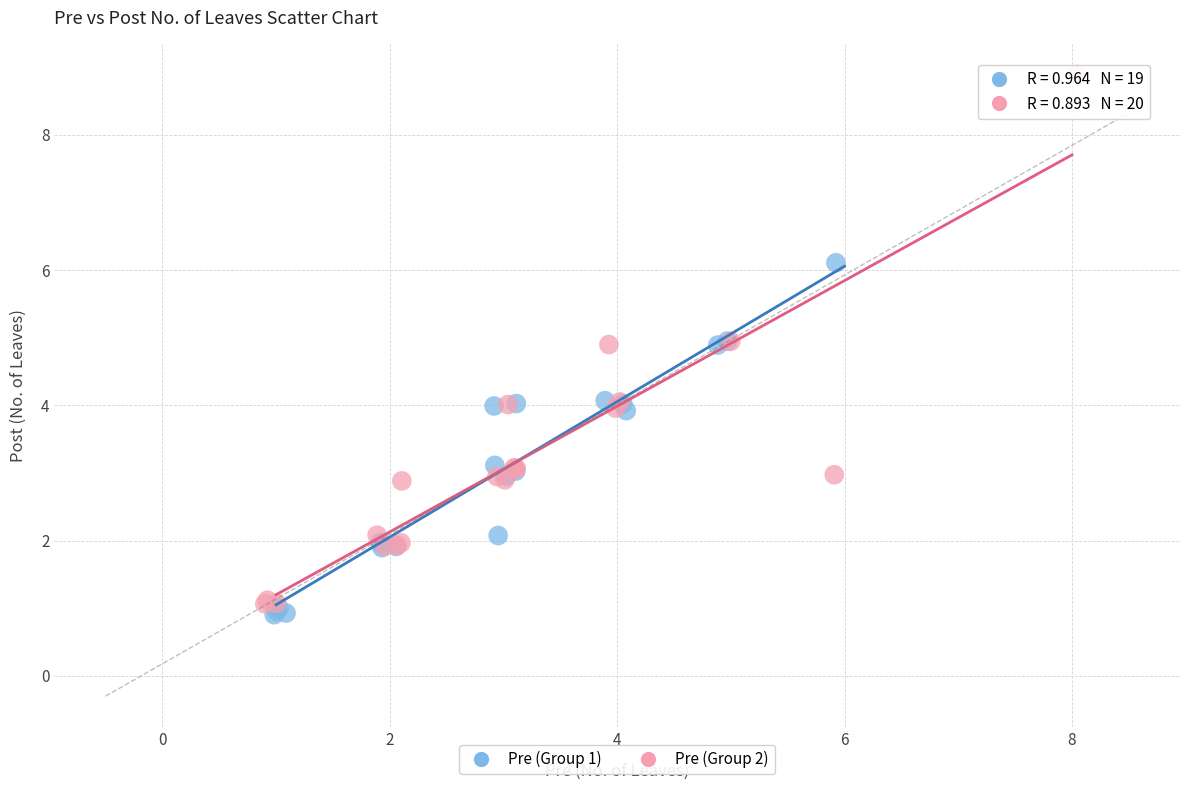

Which series reaches the maximum Y coordinate?

Pre (Group 2)